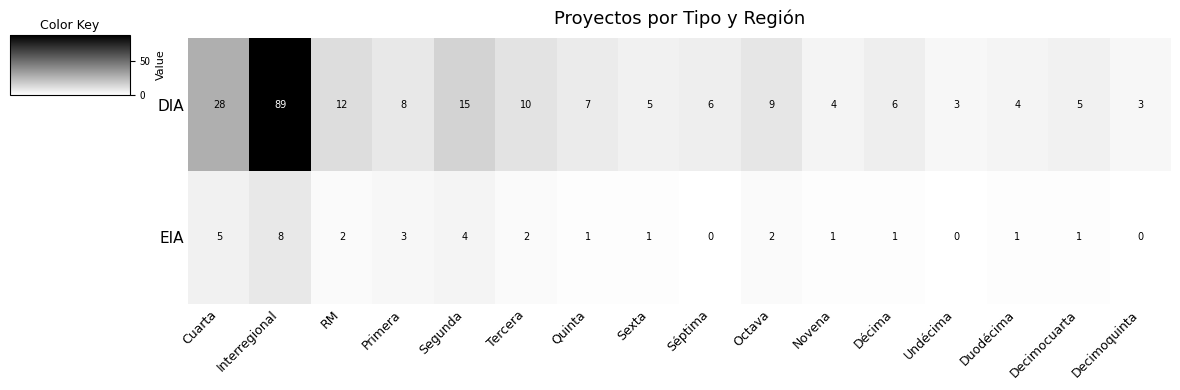

How many data points in EIA are less than 1?

3